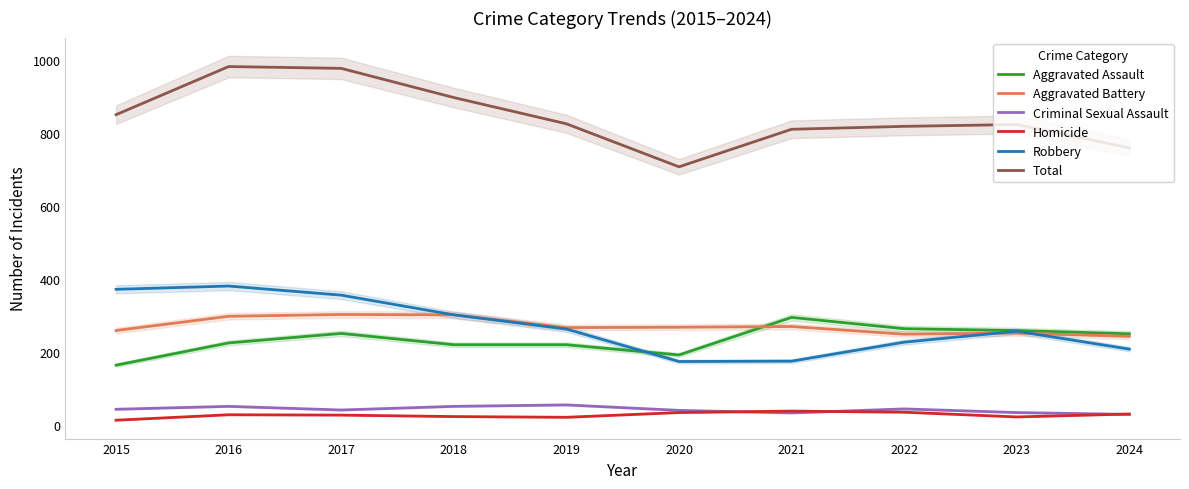

True or false: Aggravated Assault and Criminal Sexual Assault cross at least once.

False